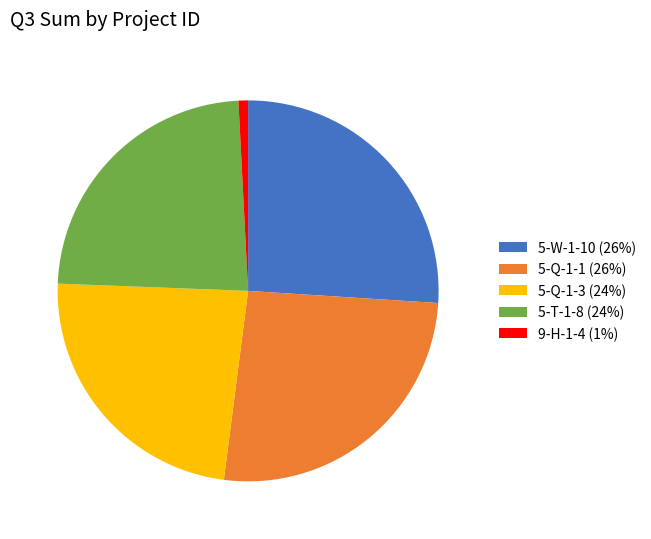

Is the sum of 9-H-1-4 (1%) and 5-W-1-10 (26%) greater than half?

No